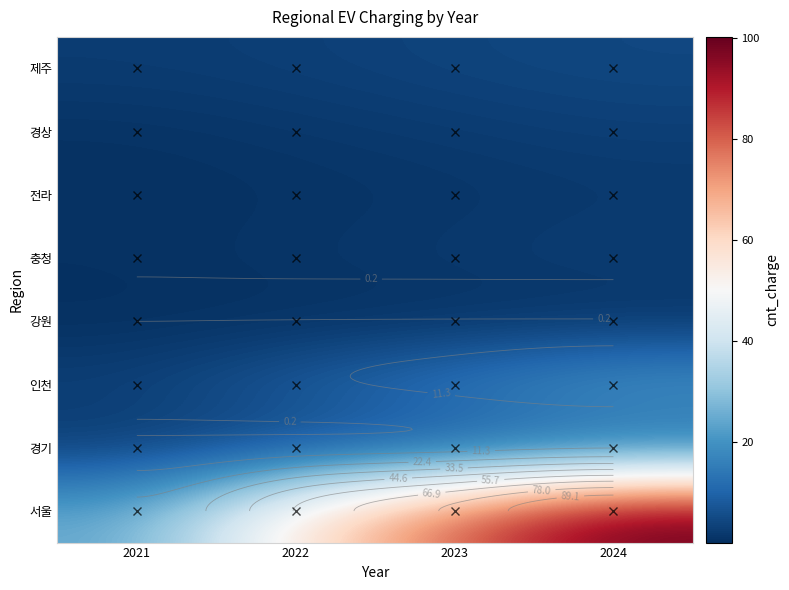

What is the total value across all series at 2024?

145.6